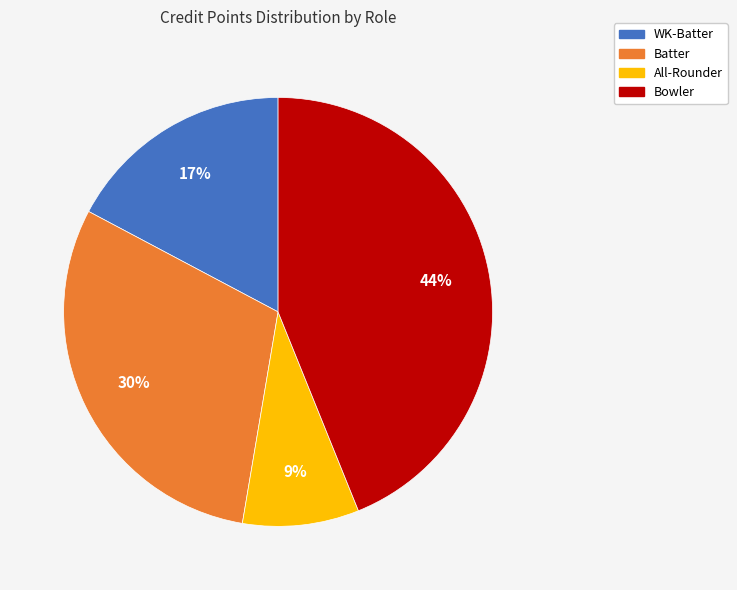

Does any single category account for the majority?

No